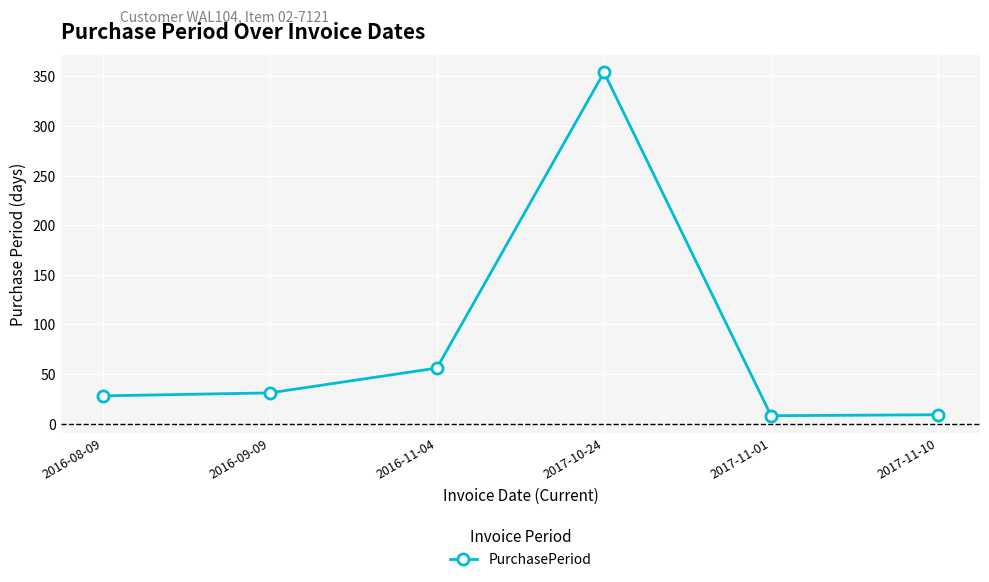

How many interior local valleys (lower than both neighbors) does the data have?

1